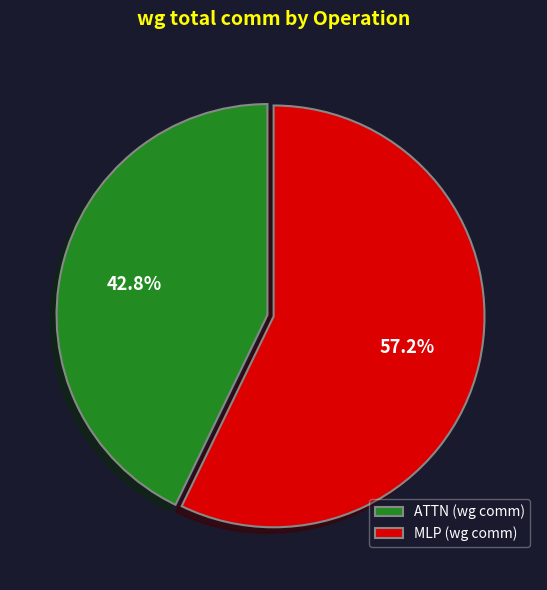

Which slice is the smallest?

ATTN (wg comm)